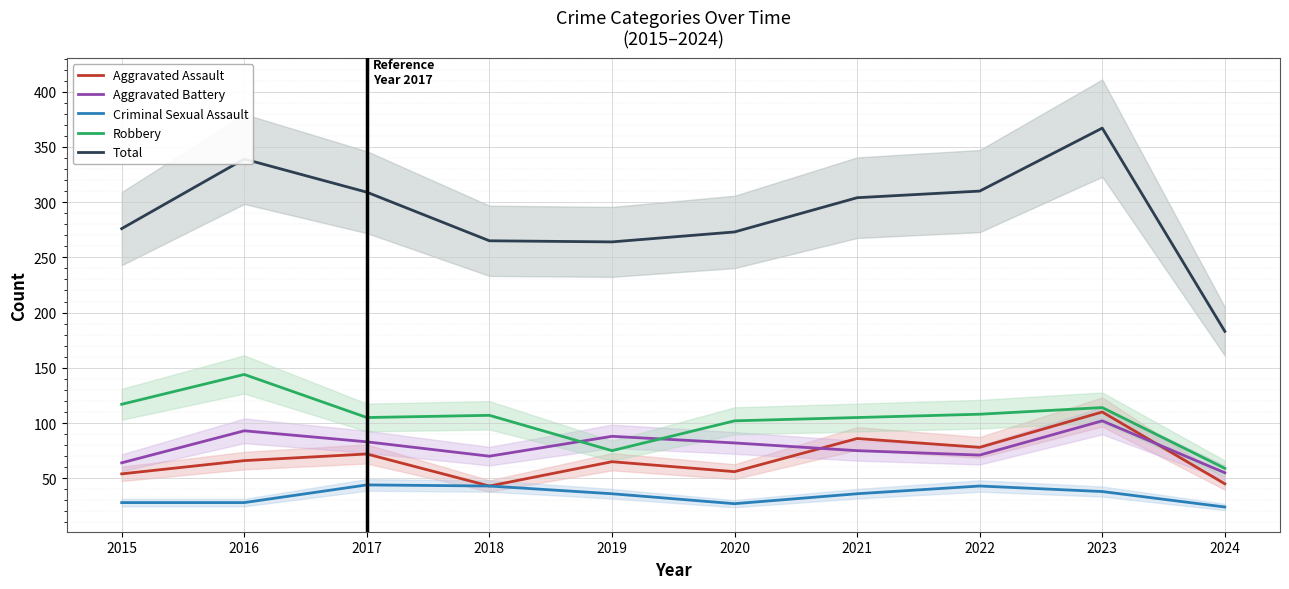

Which series has the largest total across all categories?

Total